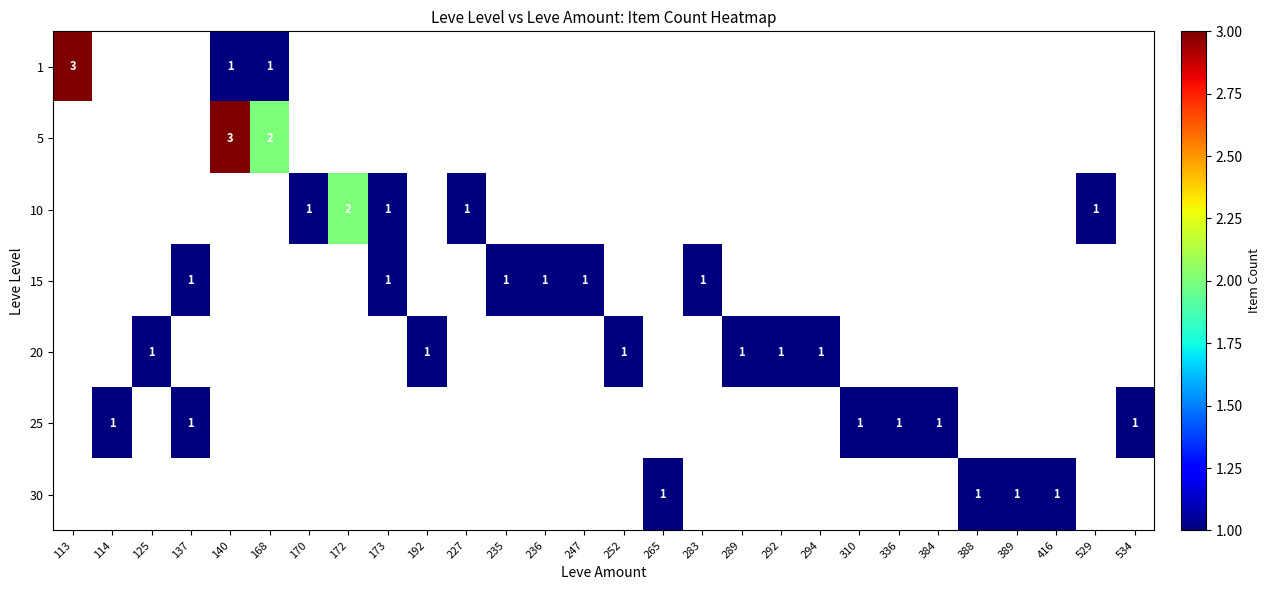

True or false: 25 has a value of 0 at 114.

False